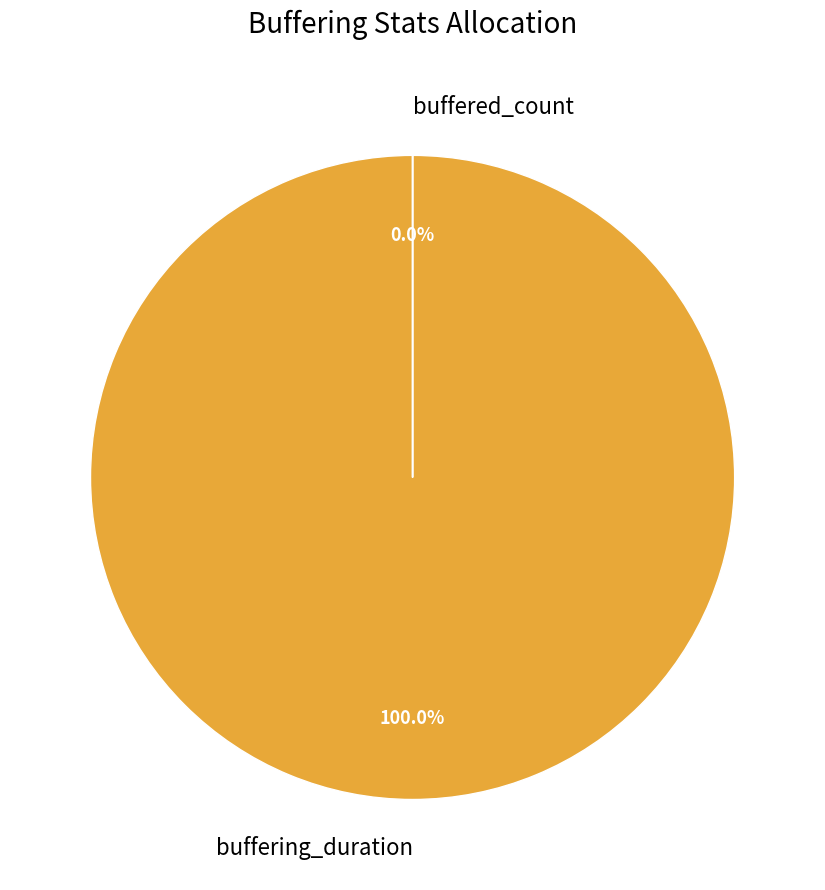

To the nearest percent, what is the difference between the largest and smallest slice percentages?

100%